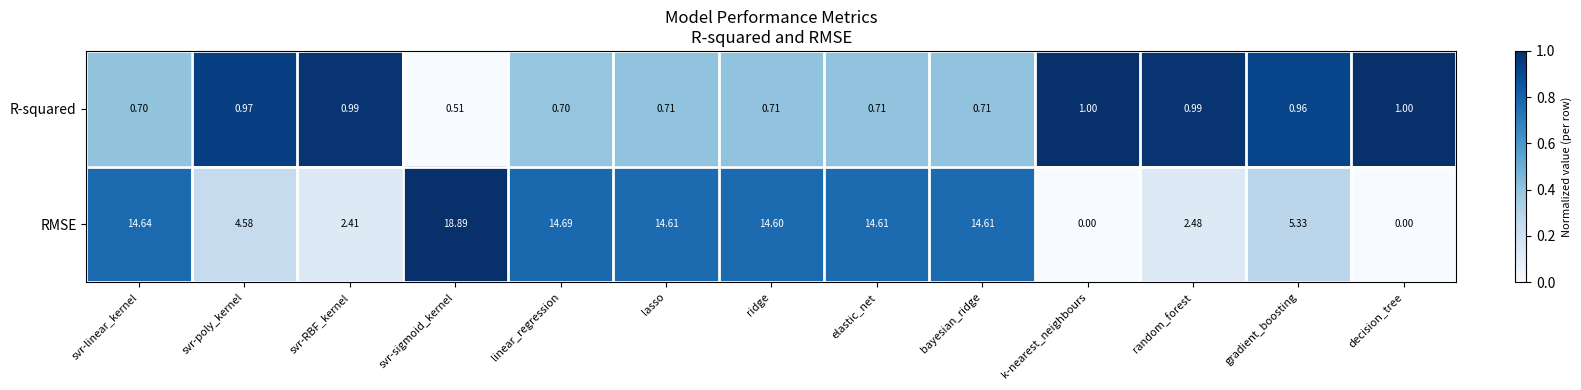

Which series has the largest total across all categories?

RMSE